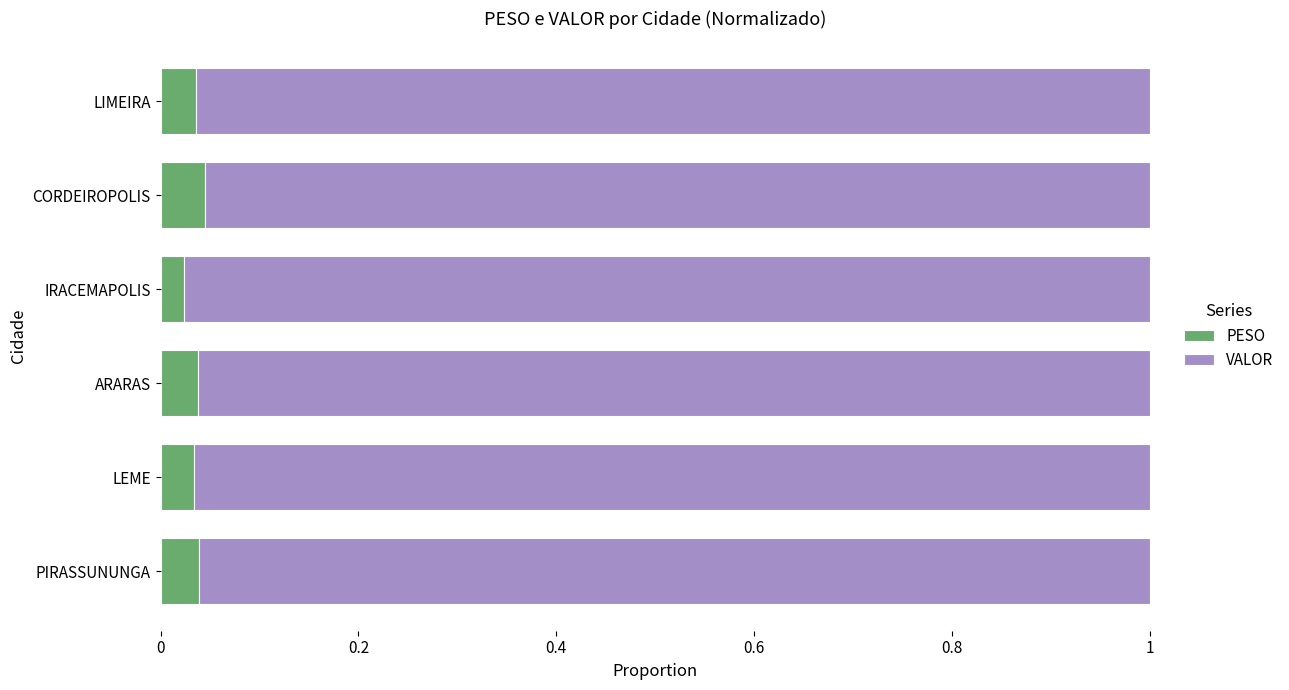

Count the PESO values in the range 0 to 1.

6